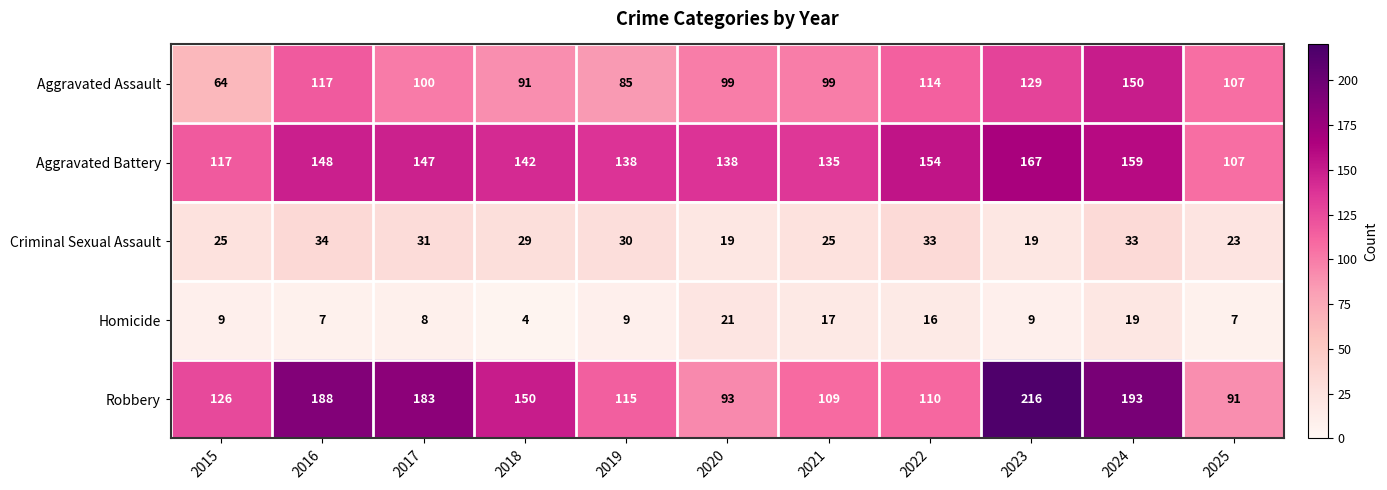

Which category has the lowest value in the Robbery series?

2025